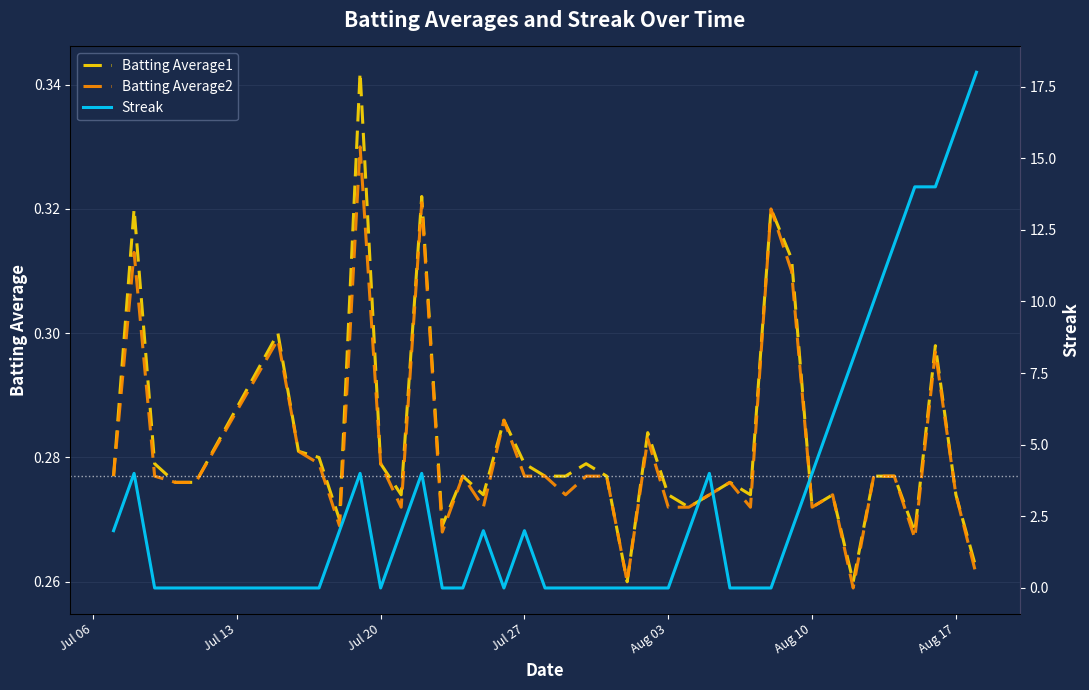

What is the difference between the second highest and second lowest values in the Batting Average1 series?

0.1